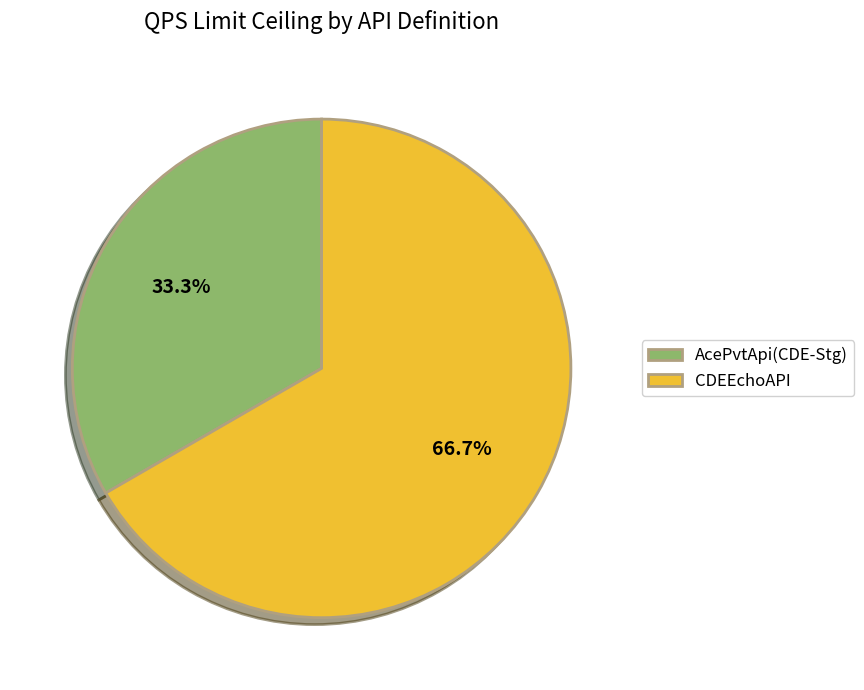

How many slices are in this pie chart?

2